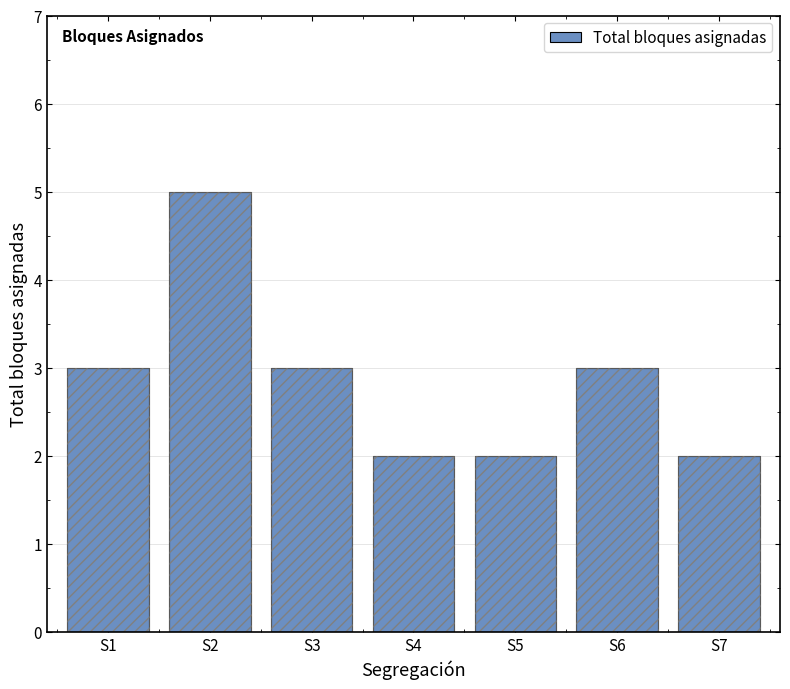

Count the values in the range 2 to 3.

6